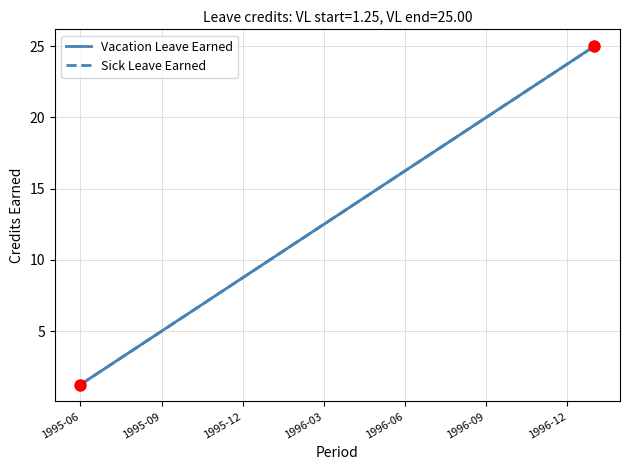

Is this an area chart (filled region under the line)?

No